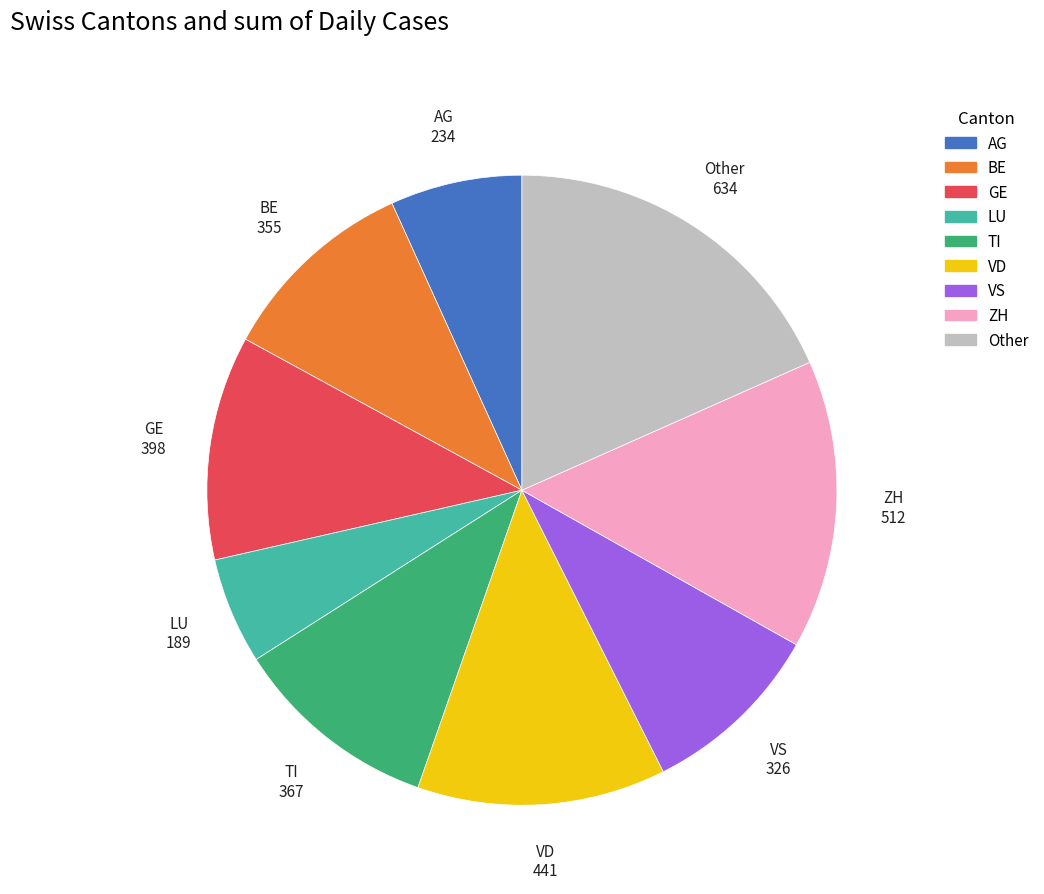

Does any single category account for the majority?

No